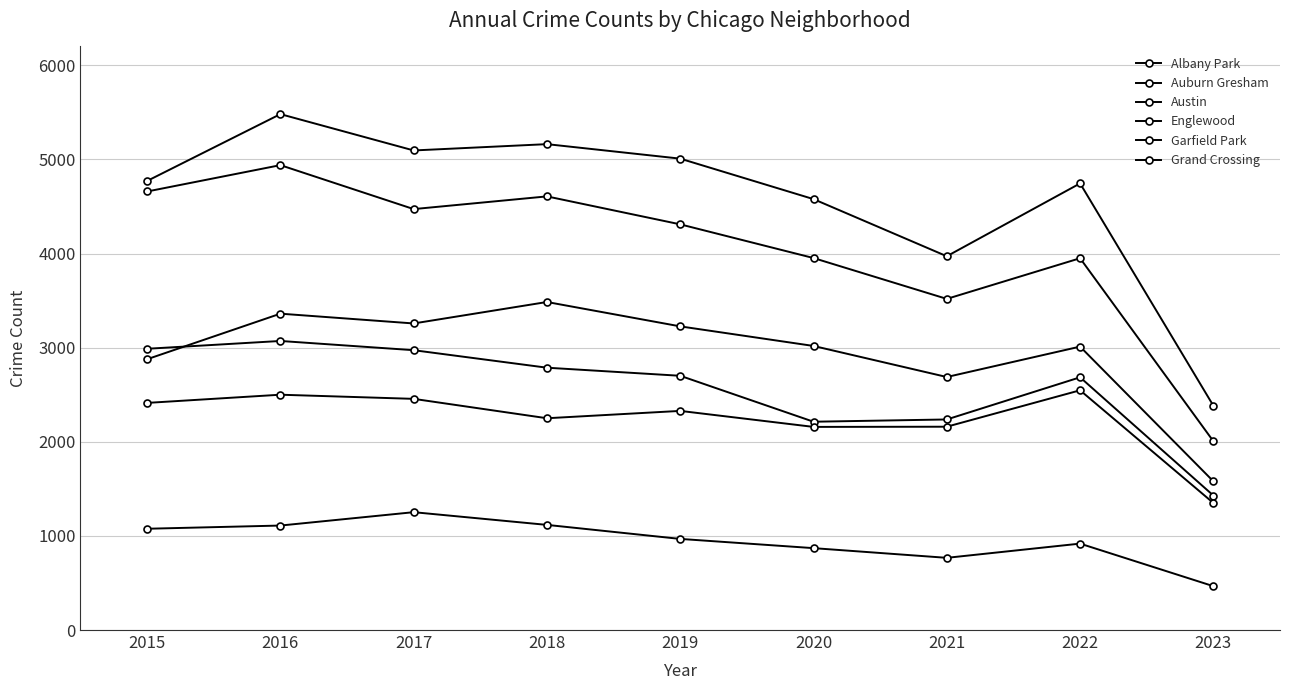

How many values in the Austin series are below 4771?

4